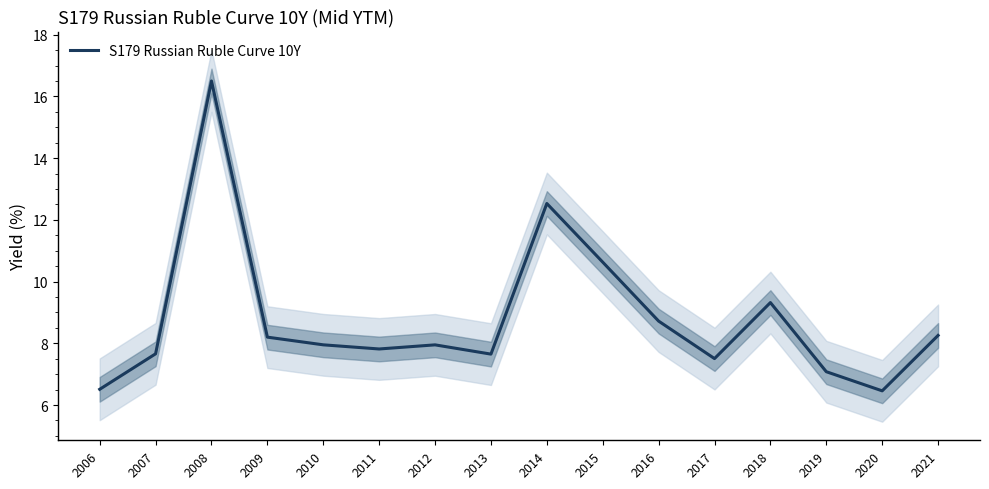

The value at 2015 is 17.1. True or false?

False